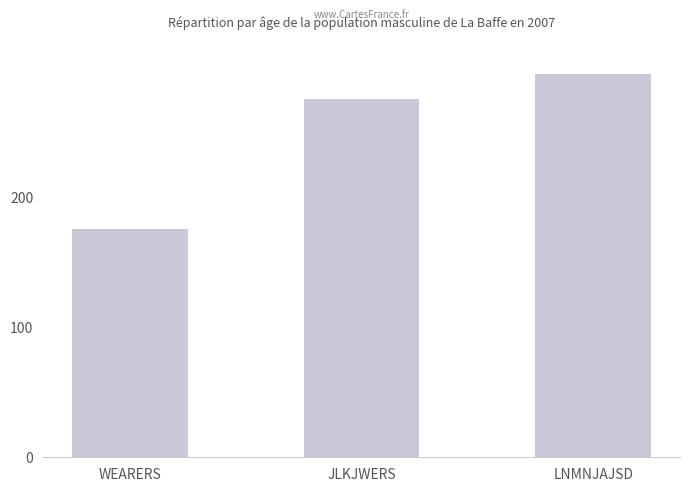

Reading left to right, transcribe all the data shown in this chart.

175	275	294